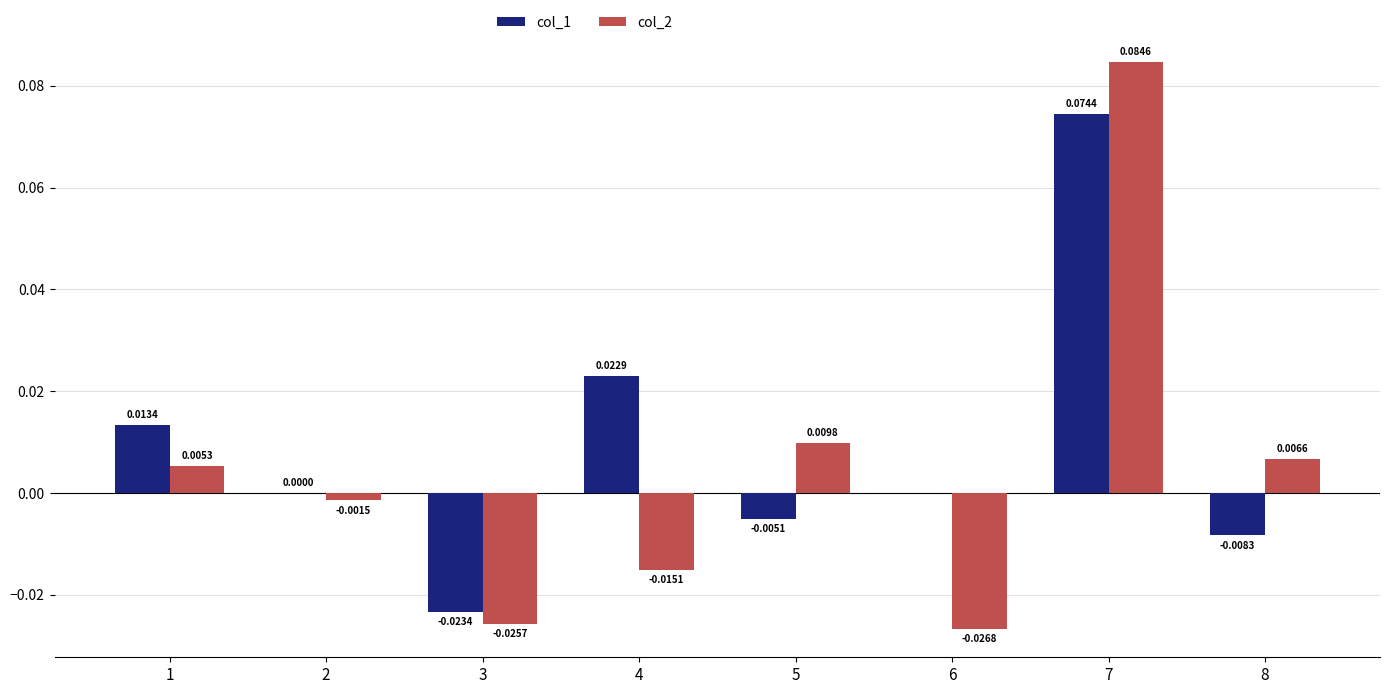

Which series changed the most between 1 and 2?

col_1